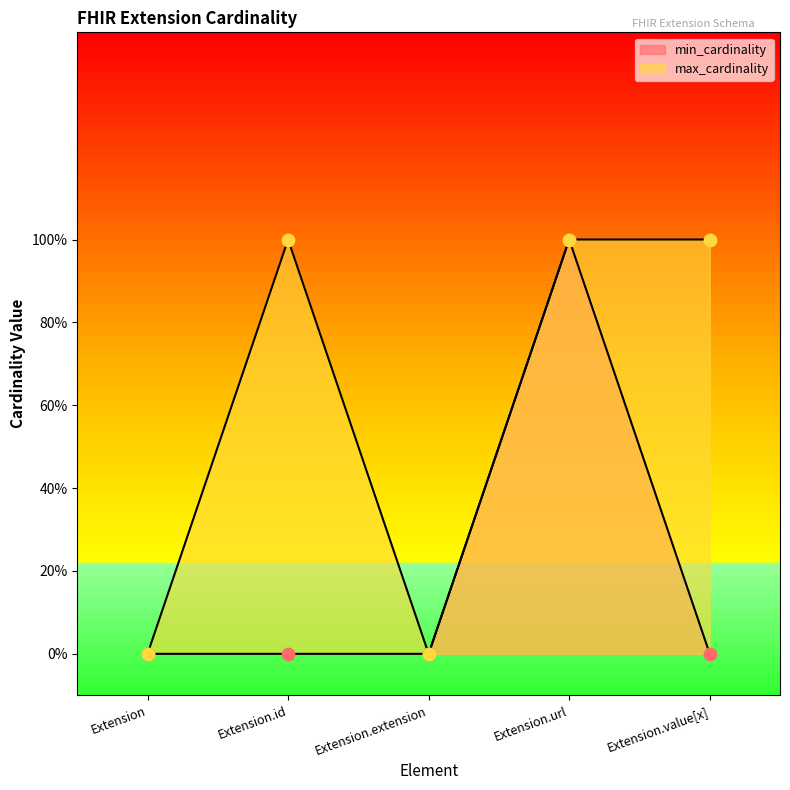

Which series has the largest total across all categories?

max_cardinality